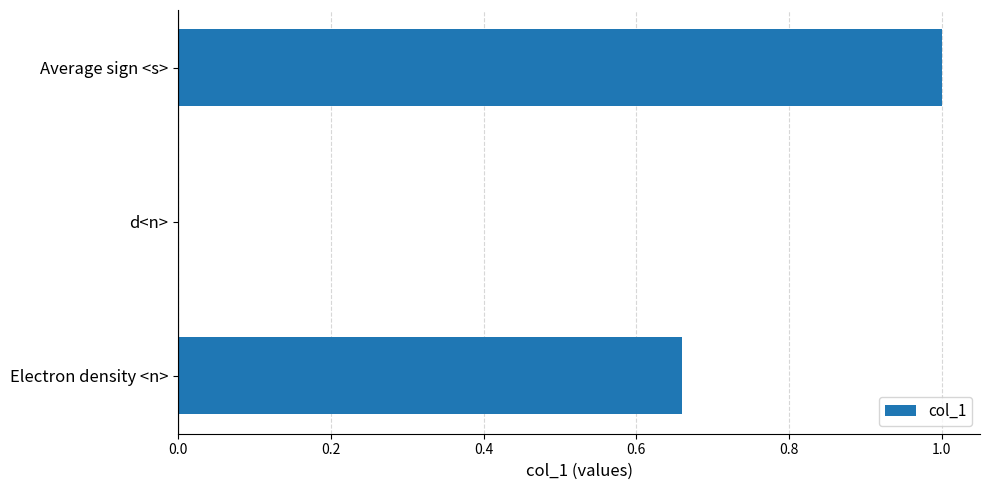

Are the bars horizontal?

Yes